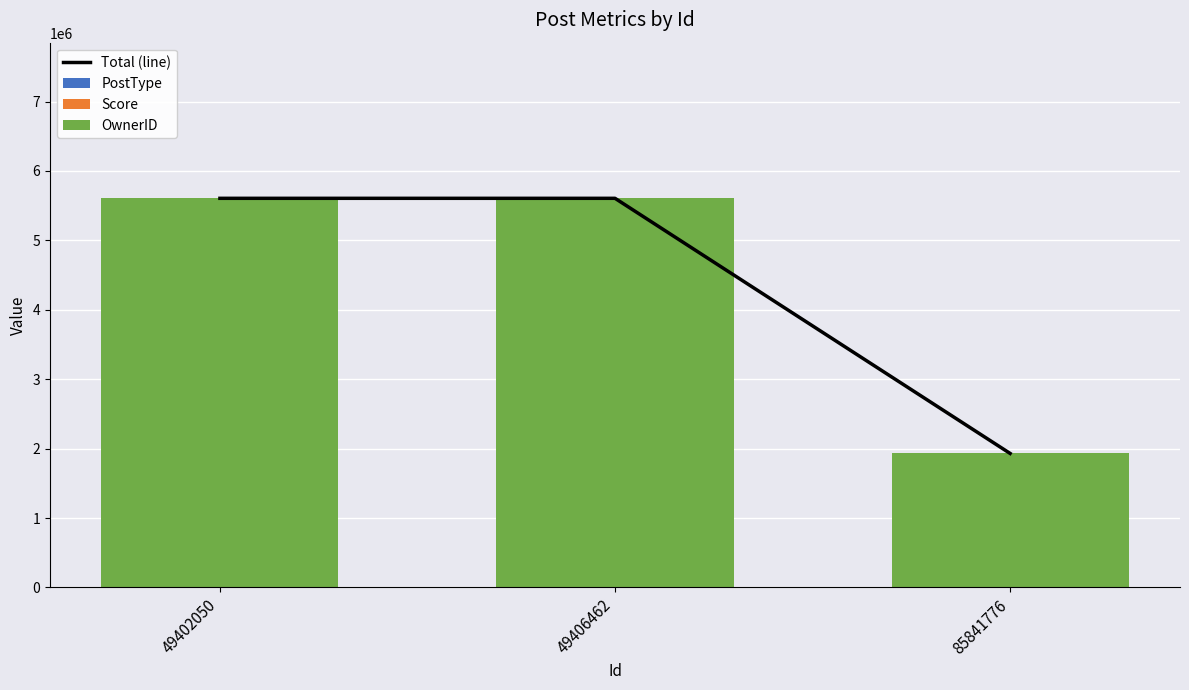

How many categories are shown in the chart?

3